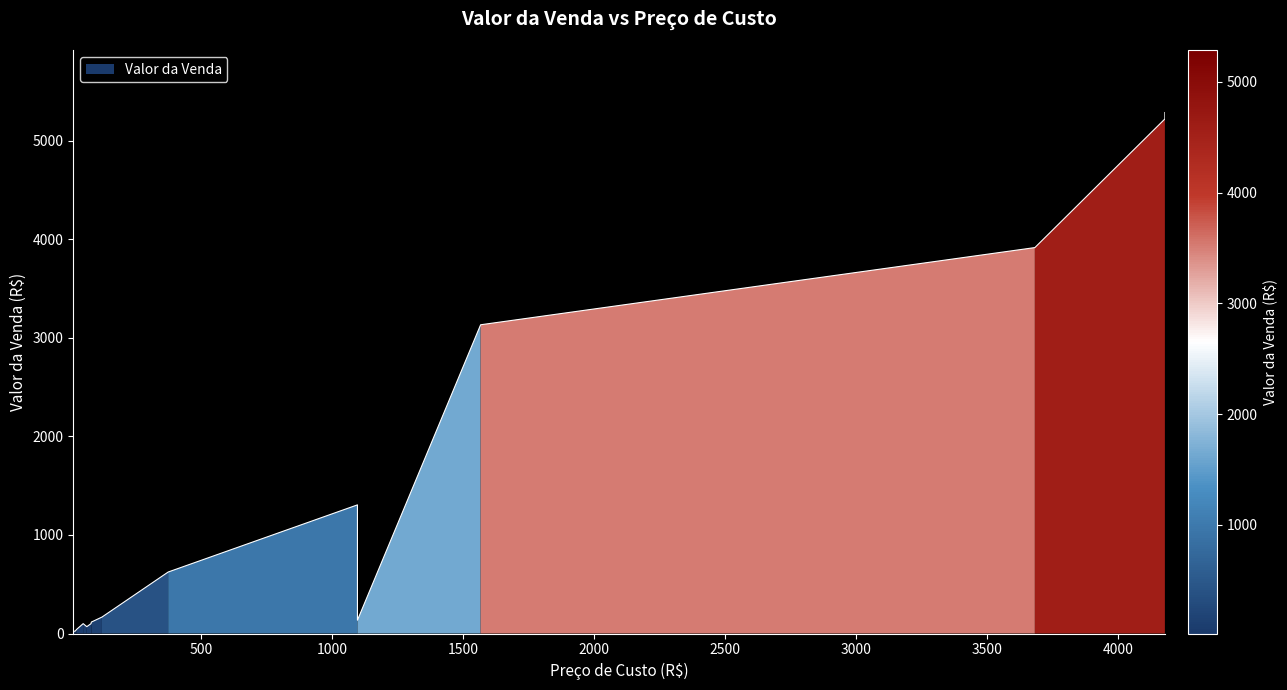

Between 1096.55 and 80.0, which is larger?

1096.55